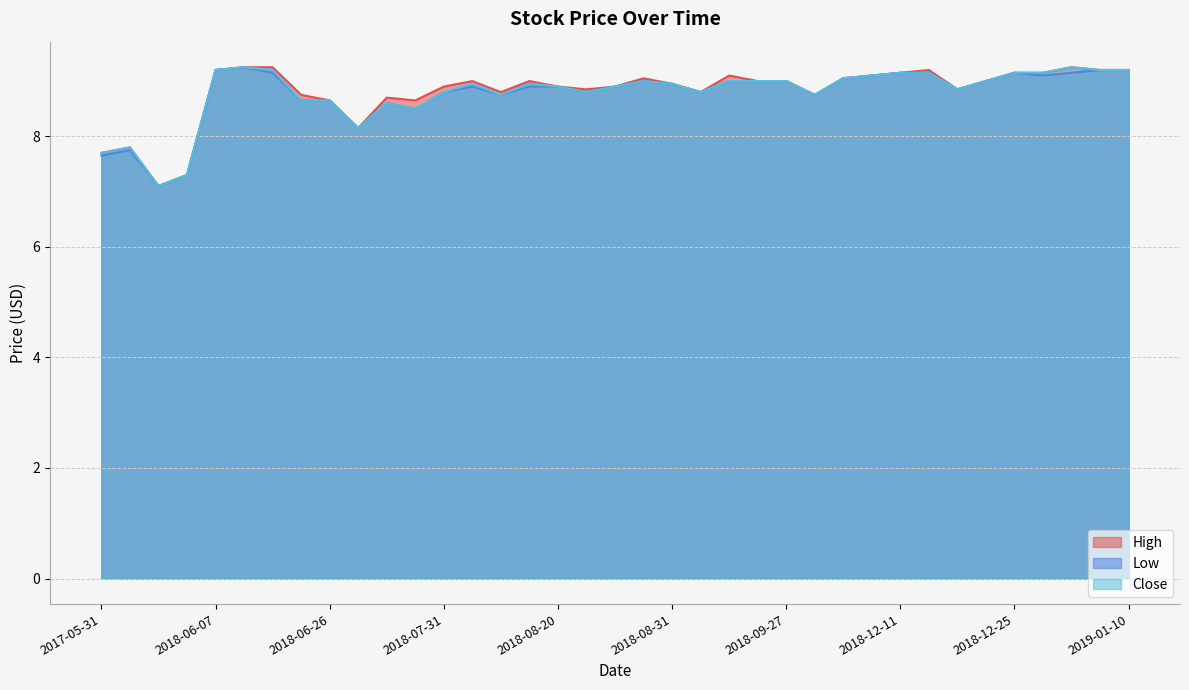

How many interior local valleys does the Low series have?

9